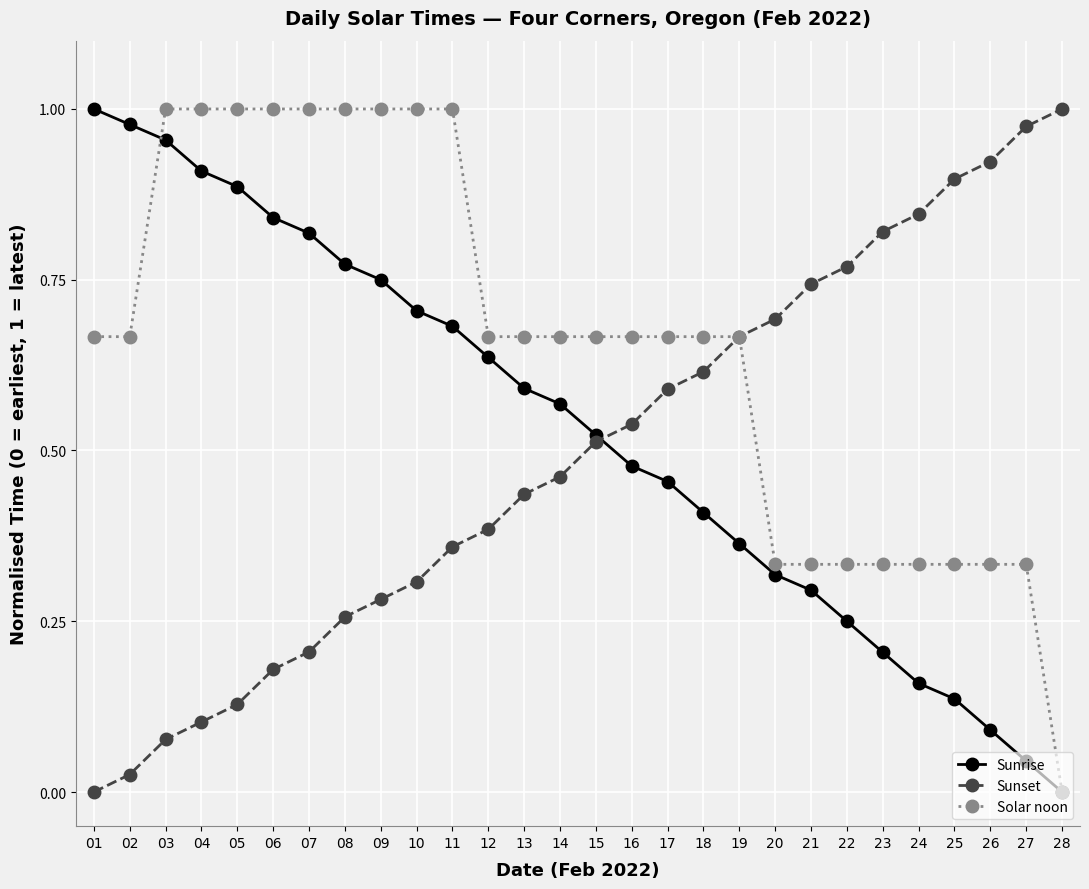

How many distinct data groups are displayed?

3